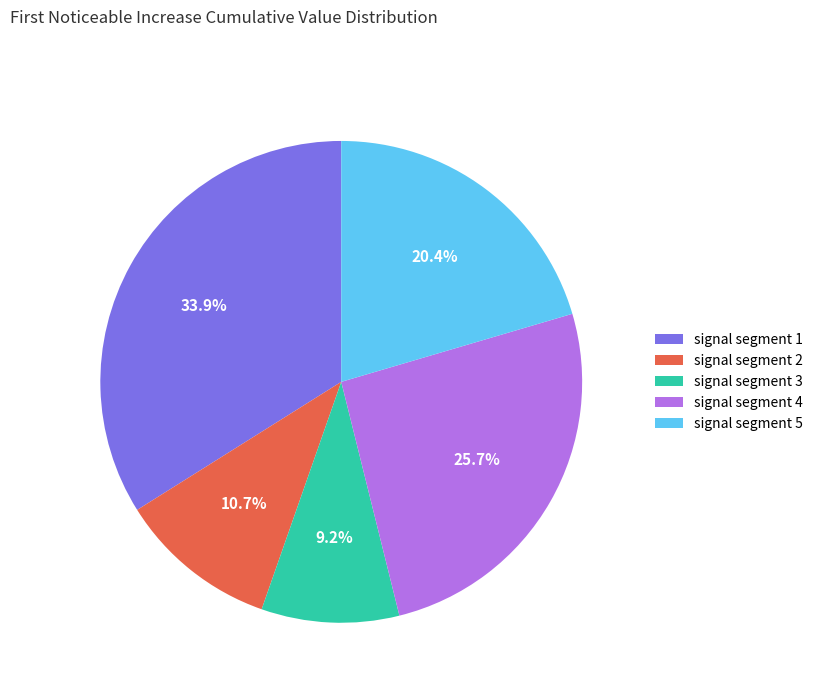

Is there any slice that represents more than half of the pie?

No